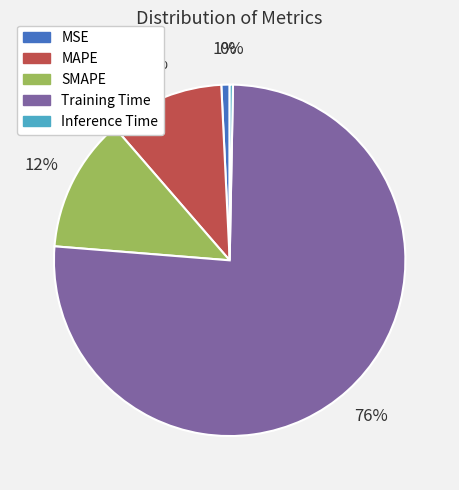

What percentage is the SMAPE slice, to the nearest percent?

12%